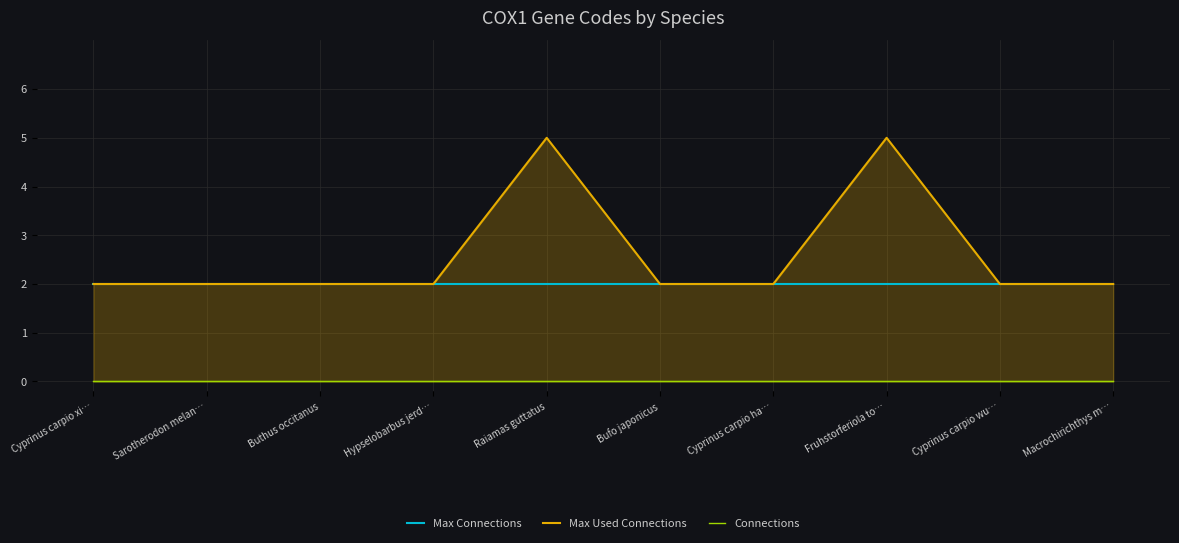

True or false: Max Used Connections and Max Connections intersect in this chart.

False